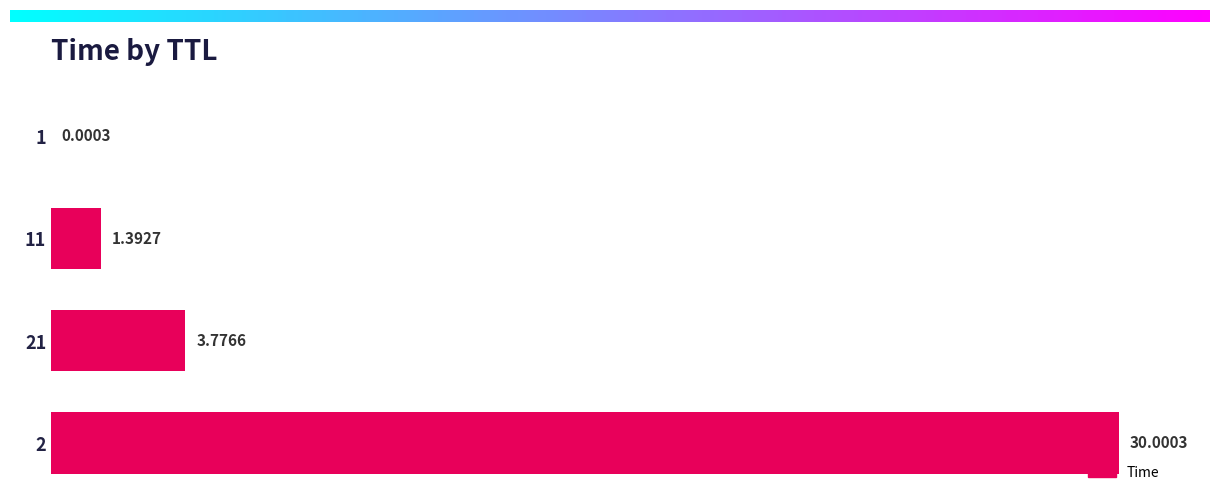

Is it true that the value at 1 is 0.0?

False